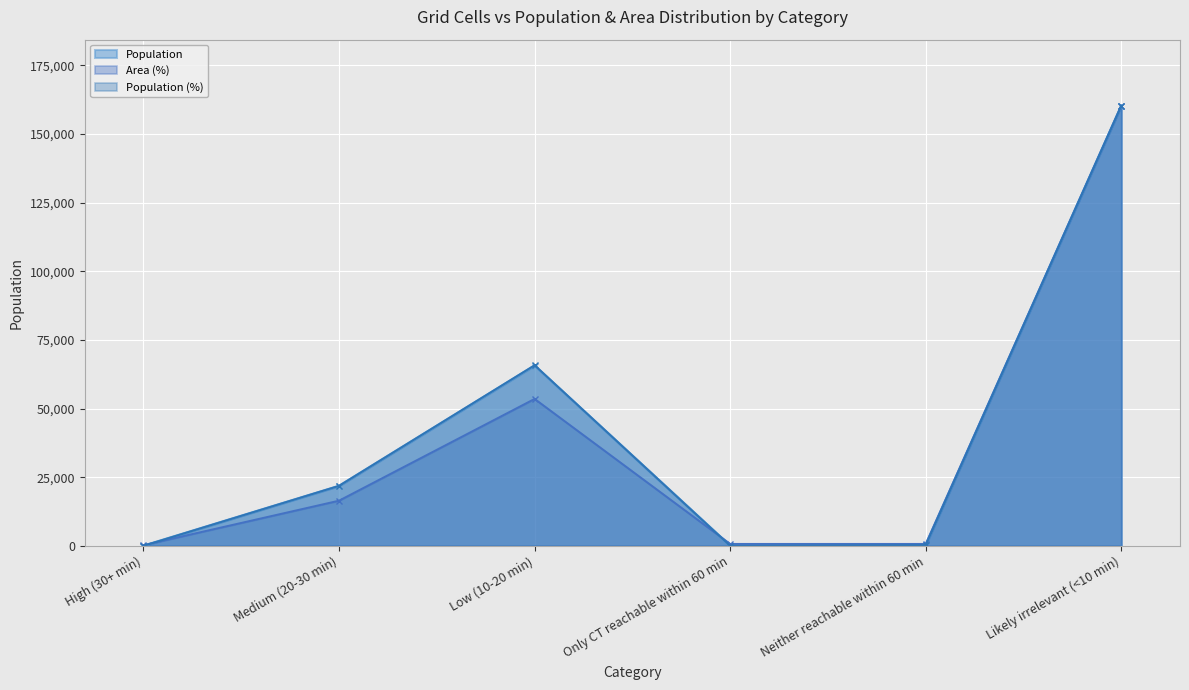

True or false: Population has more than 2 interior local peaks.

False